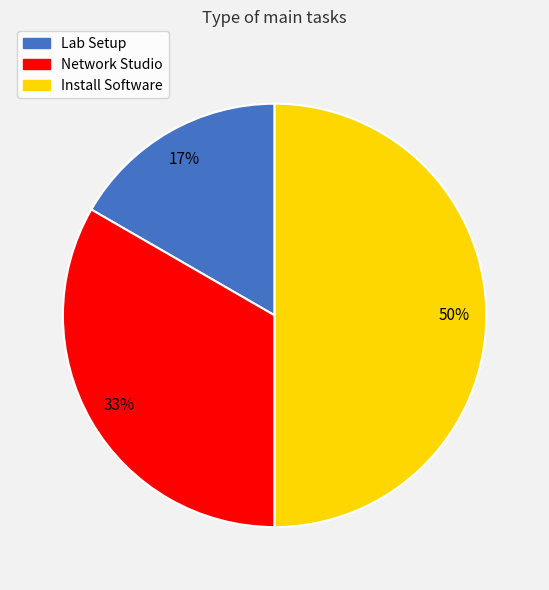

What is the largest slice in the pie chart?

Install Software